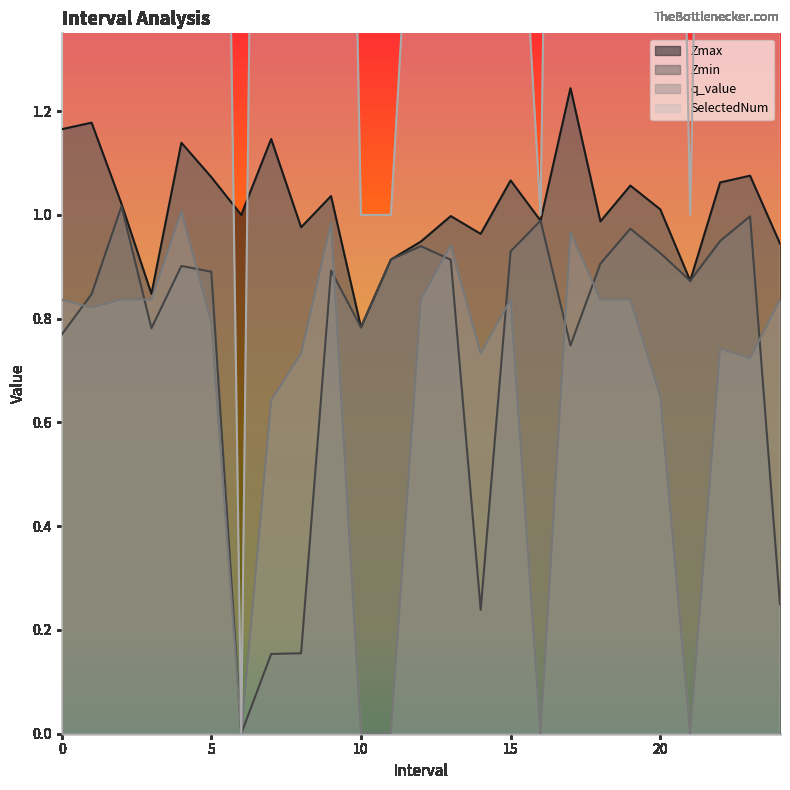

What is the maximum value shown in the chart?

5.0